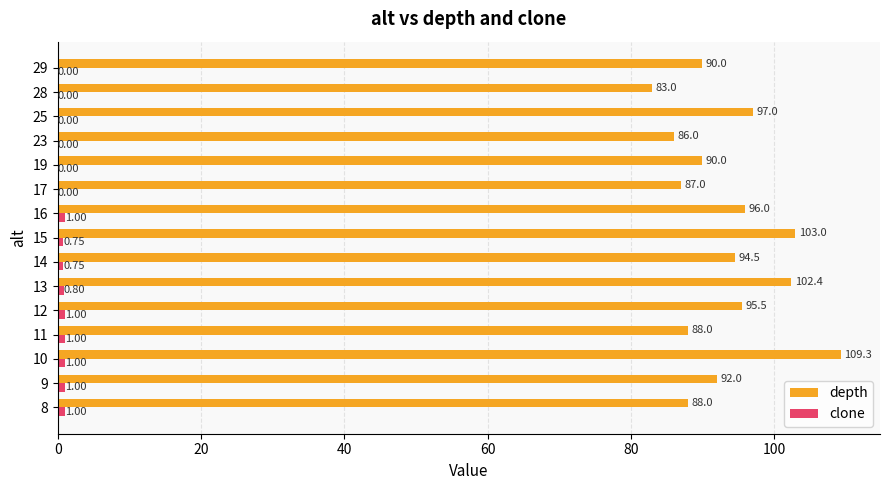

How many series are shown in this chart?

2